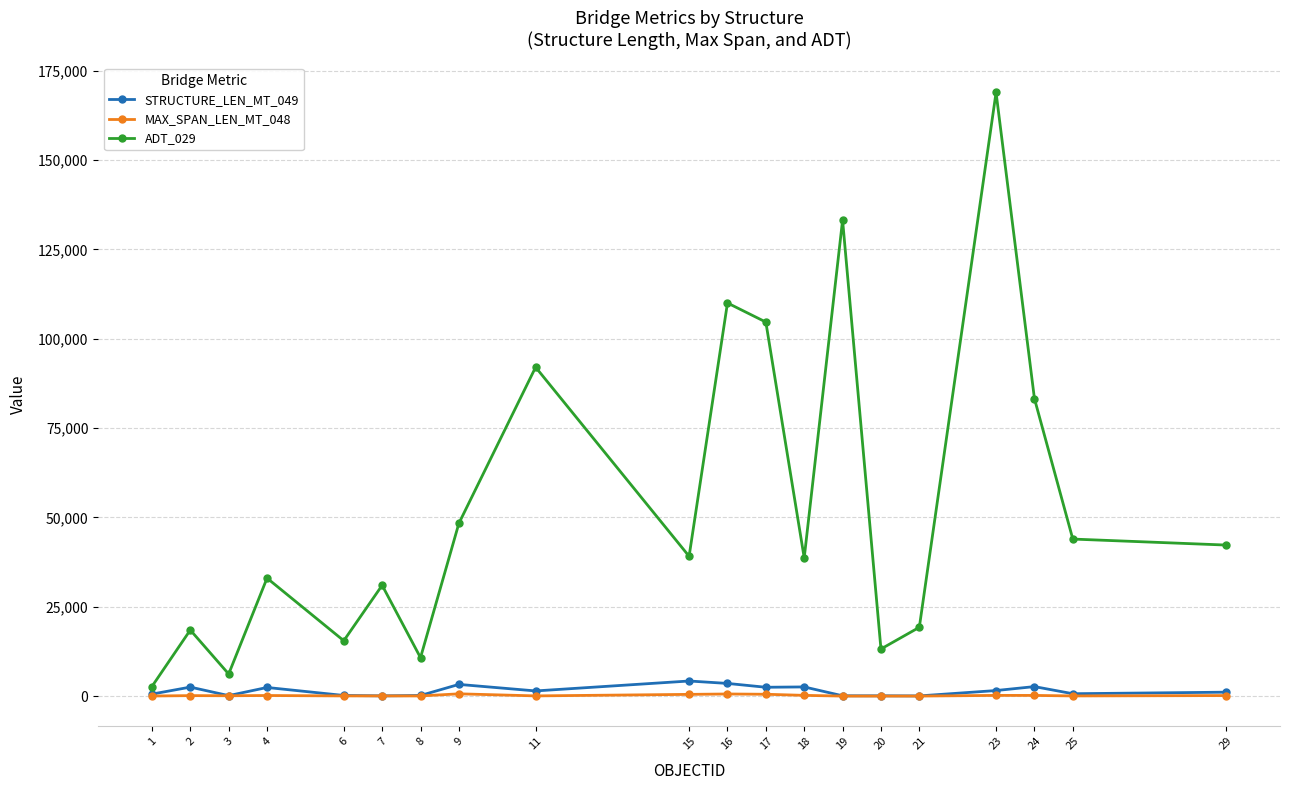

The ADT_029 series shows 25666.8 at 6. True or false?

False